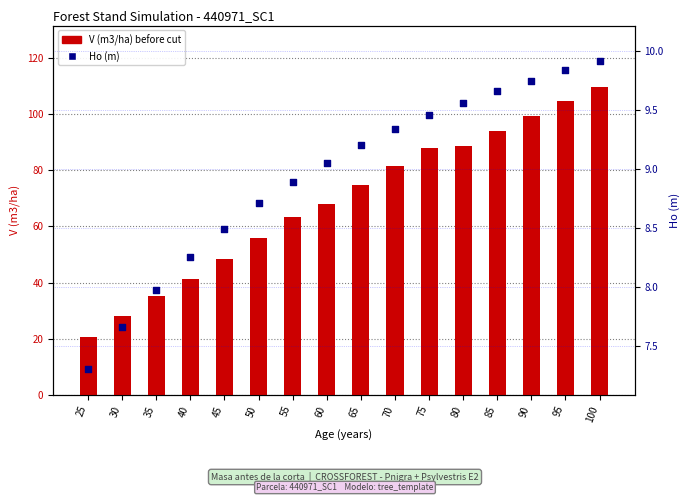

Which series has the largest Y range (max minus min)?

V (m3/ha) before cut